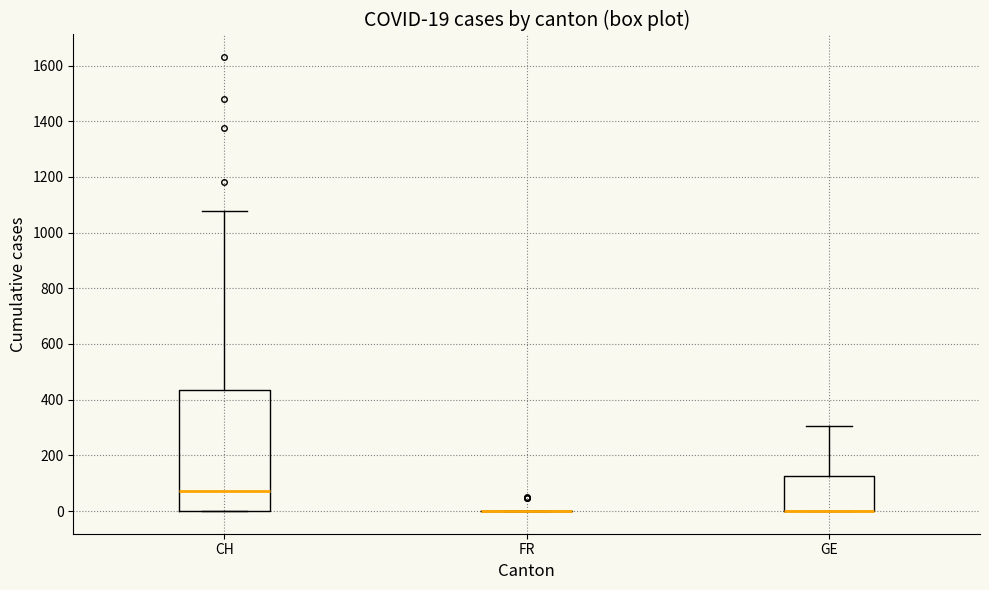

Which box is the tallest, from its lower edge to its upper edge?

CH